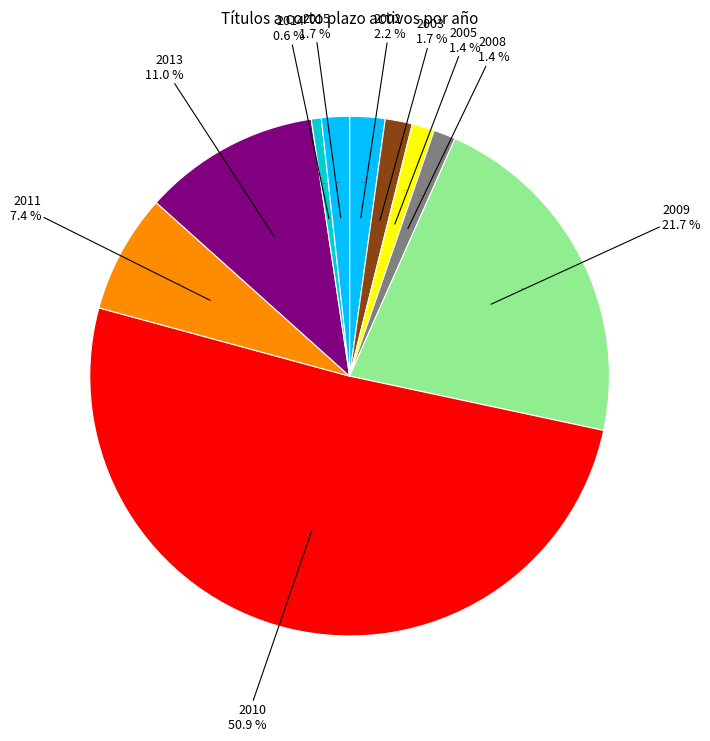

What portion of the pie excludes 2005?

98.6%